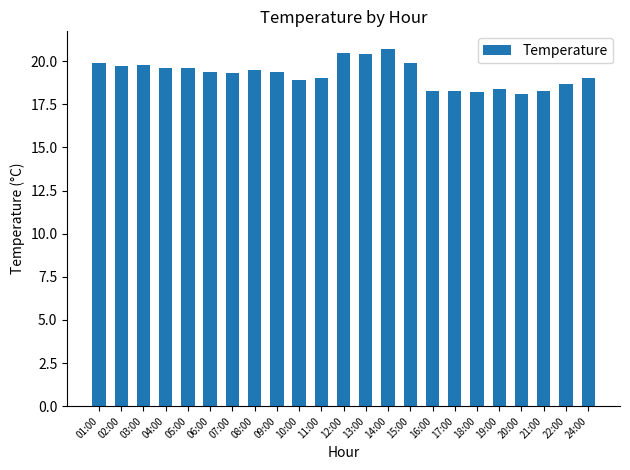

Reading right to left, transcribe all the data shown in this chart.

24:00=19.0	22:00=18.7	21:00=18.3	20:00=18.1	19:00=18.4	18:00=18.2	17:00=18.3	16:00=18.3	15:00=19.9	14:00=20.7	13:00=20.4	12:00=20.5	11:00=19.0	10:00=18.9	09:00=19.4	08:00=19.5	07:00=19.3	06:00=19.4	05:00=19.6	04:00=19.6	03:00=19.8	02:00=19.7	01:00=19.9